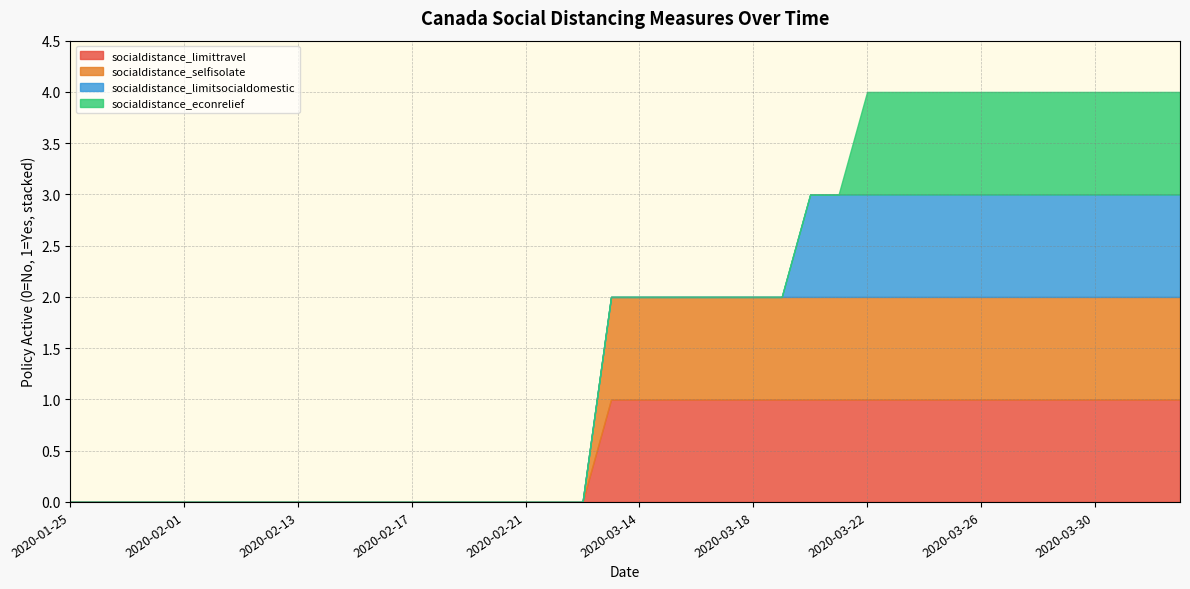

The socialdistance_limittravel series shows 1 at 2020-01-27. True or false?

False